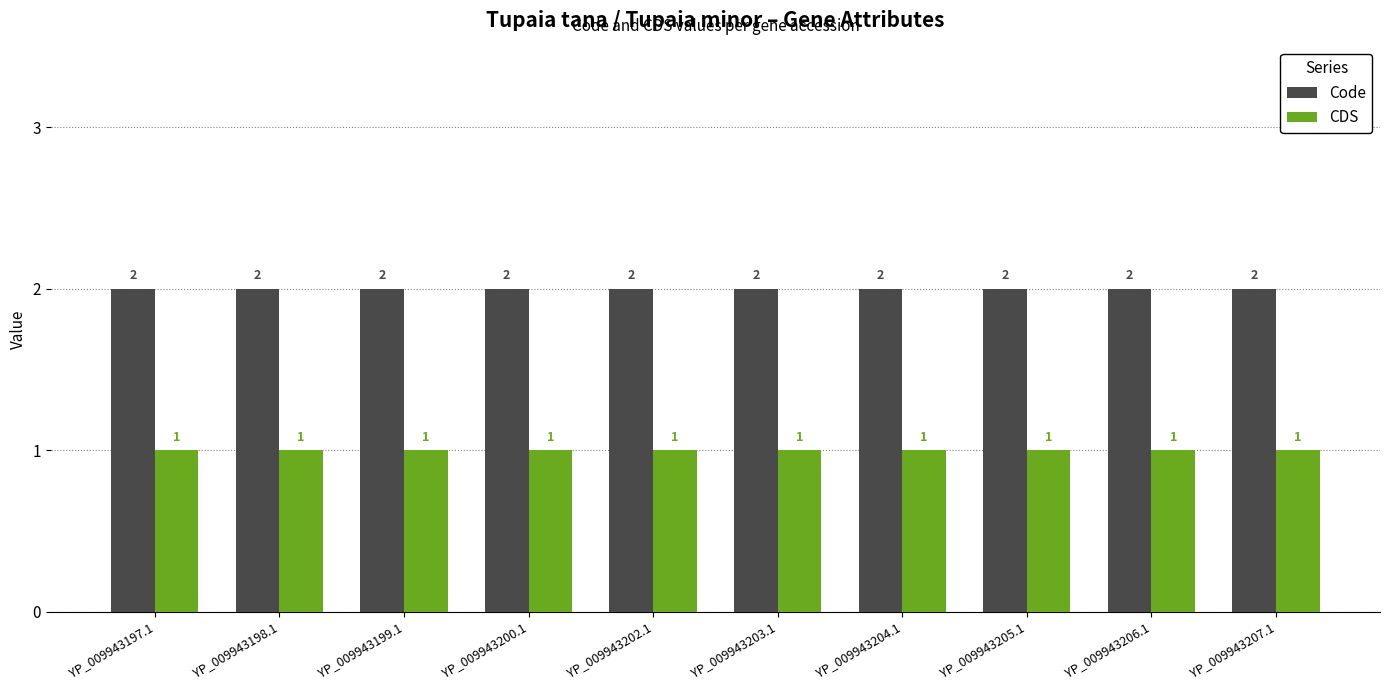

What is the highest value of the Code series?

2